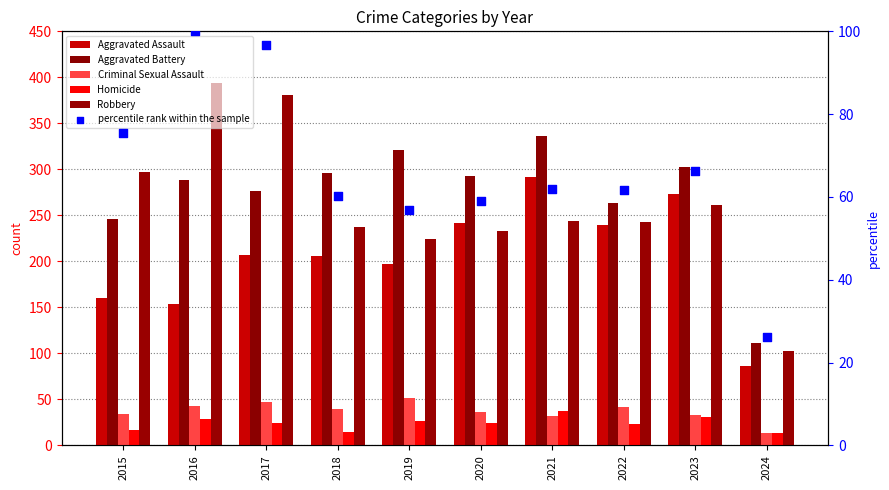

Is the value of Aggravated Battery at 2017 greater than the value of Homicide at 2016?

Yes